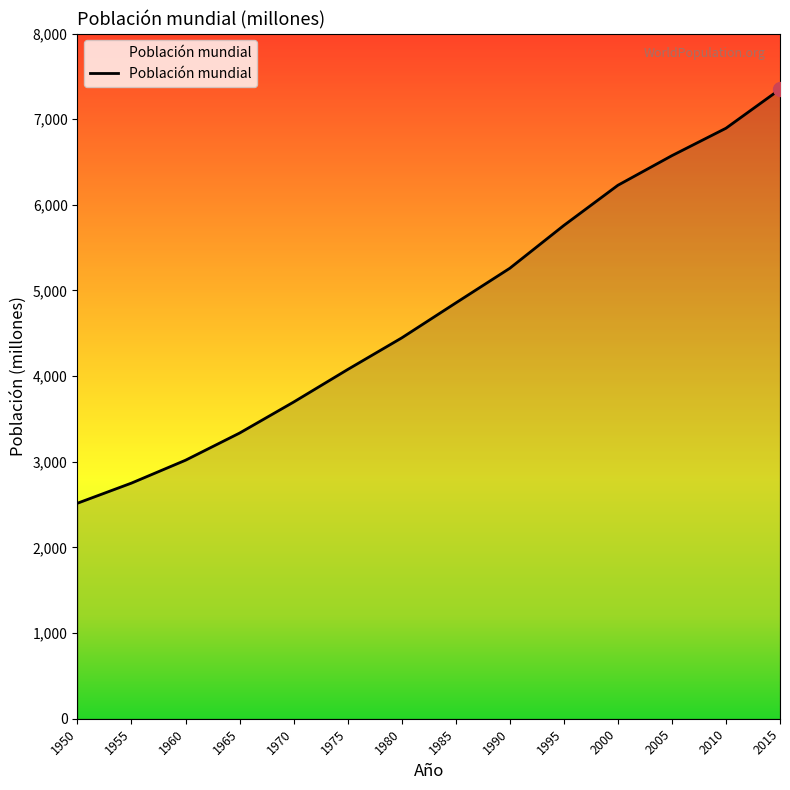

Rank the categories by value from lowest to highest.

1950, 1955, 1960, 1965, 1970, 1975, 1980, 1985, 1990, 1995, 2000, 2005, 2010, 2015